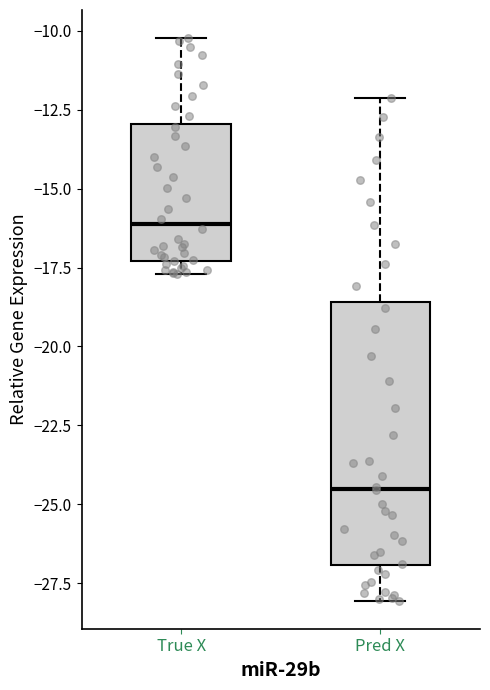

Reading left to right, read every box against the y-axis: the position of its median line, the range the box covers, and the ends of its whiskers. The values are not printed on the chart, so give them approximately, as read against the axis.

True X: median -16.0, box -17.5 to -13.0, whiskers -17.5 (just below the box's lower edge) to -10.0
Pred X: median -24.5, box -27.0 to -18.5, whiskers -28.0 to -12.0